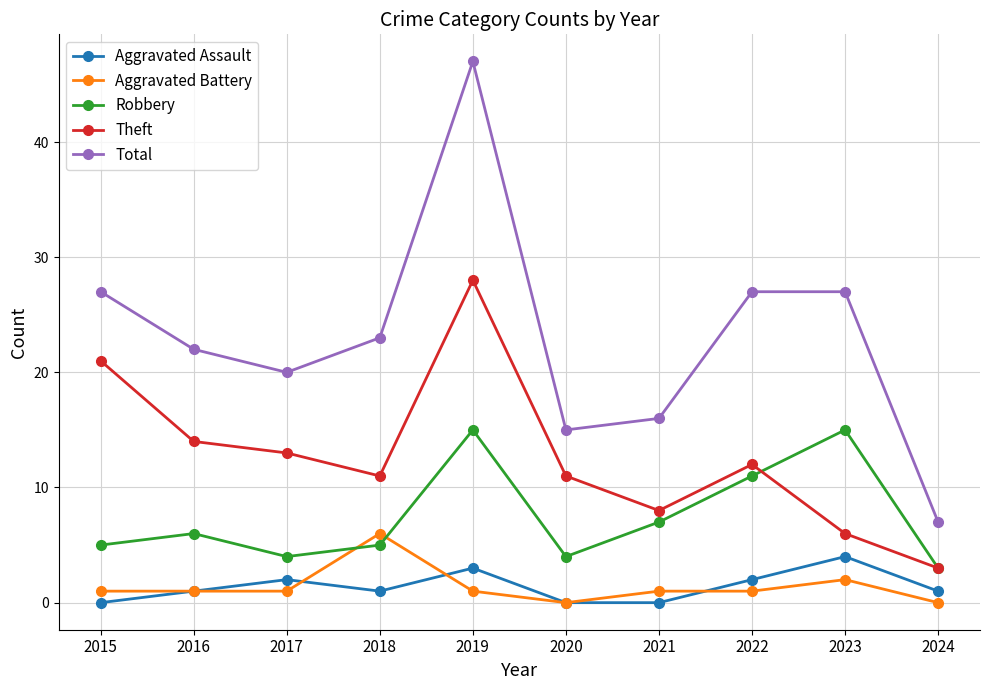

True or false: Total has more than 2 interior local peaks.

False